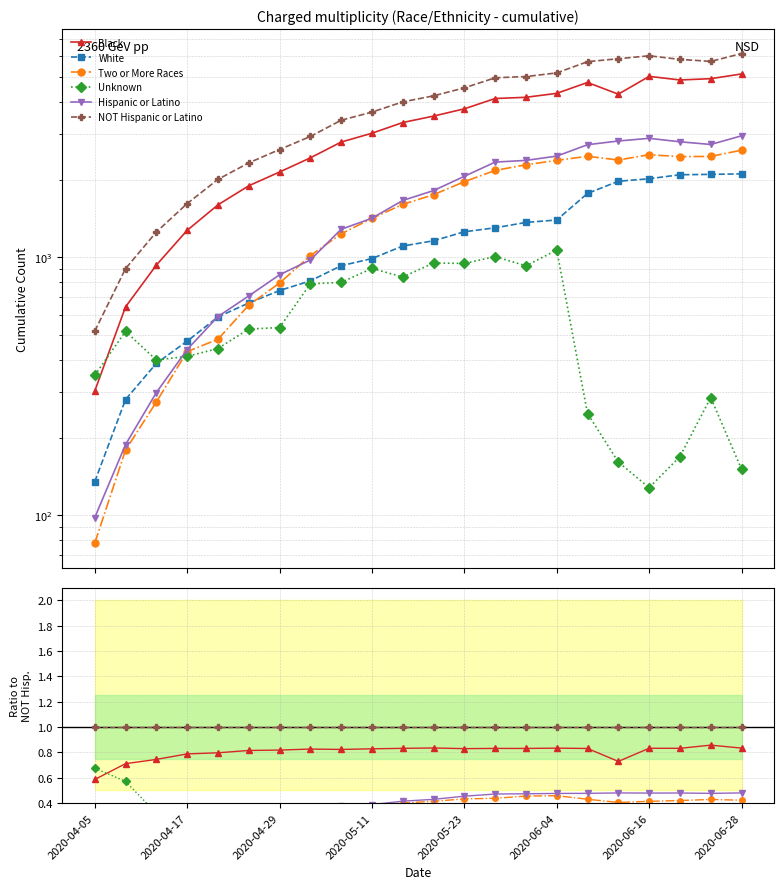

Which has a higher value, 2020-04-17 or 2020-06-04?

2020-06-04